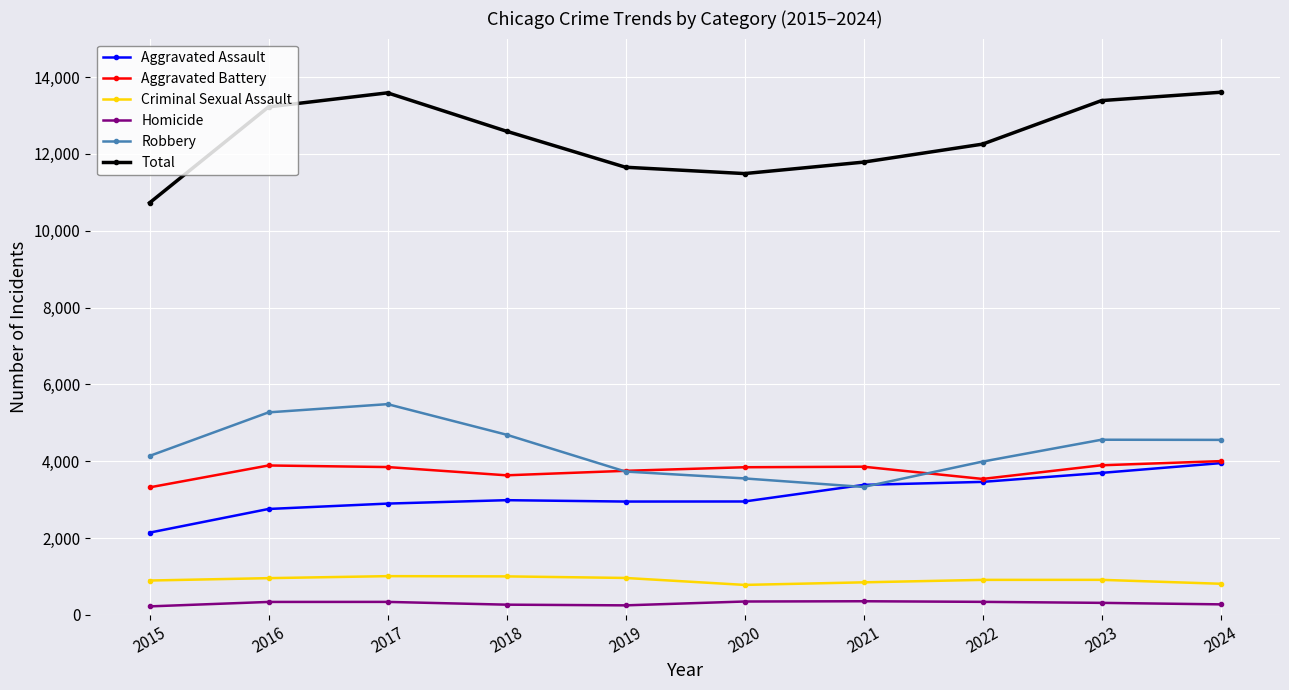

Rank the series at 2015 from highest to lowest value.

Total, Robbery, Aggravated Battery, Aggravated Assault, Criminal Sexual Assault, Homicide